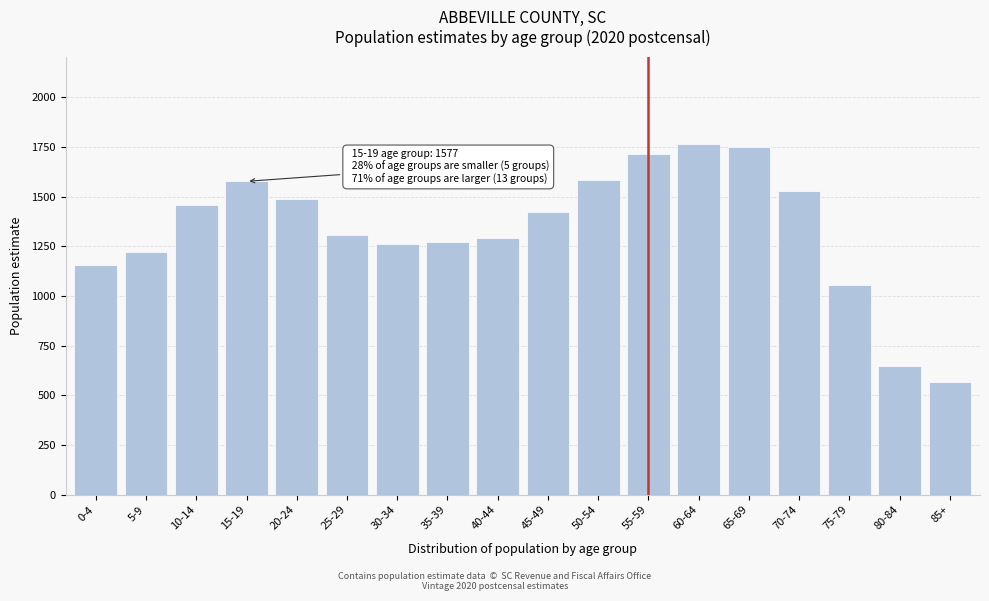

The value at 20-24 is 2047.1. True or false?

False